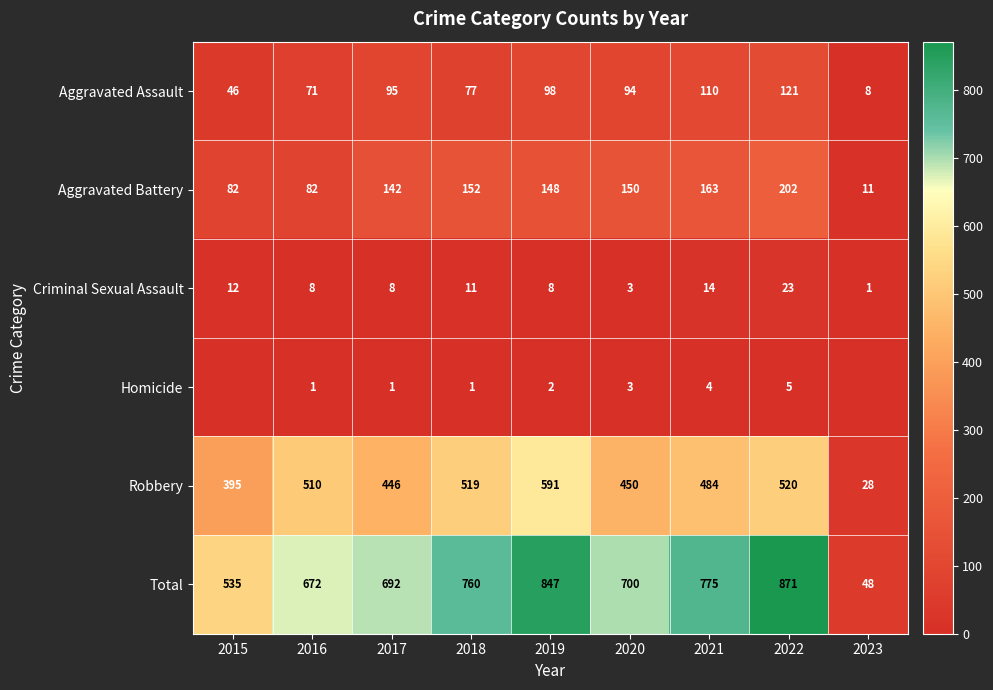

What is the difference between the highest and lowest values at 2019?

845